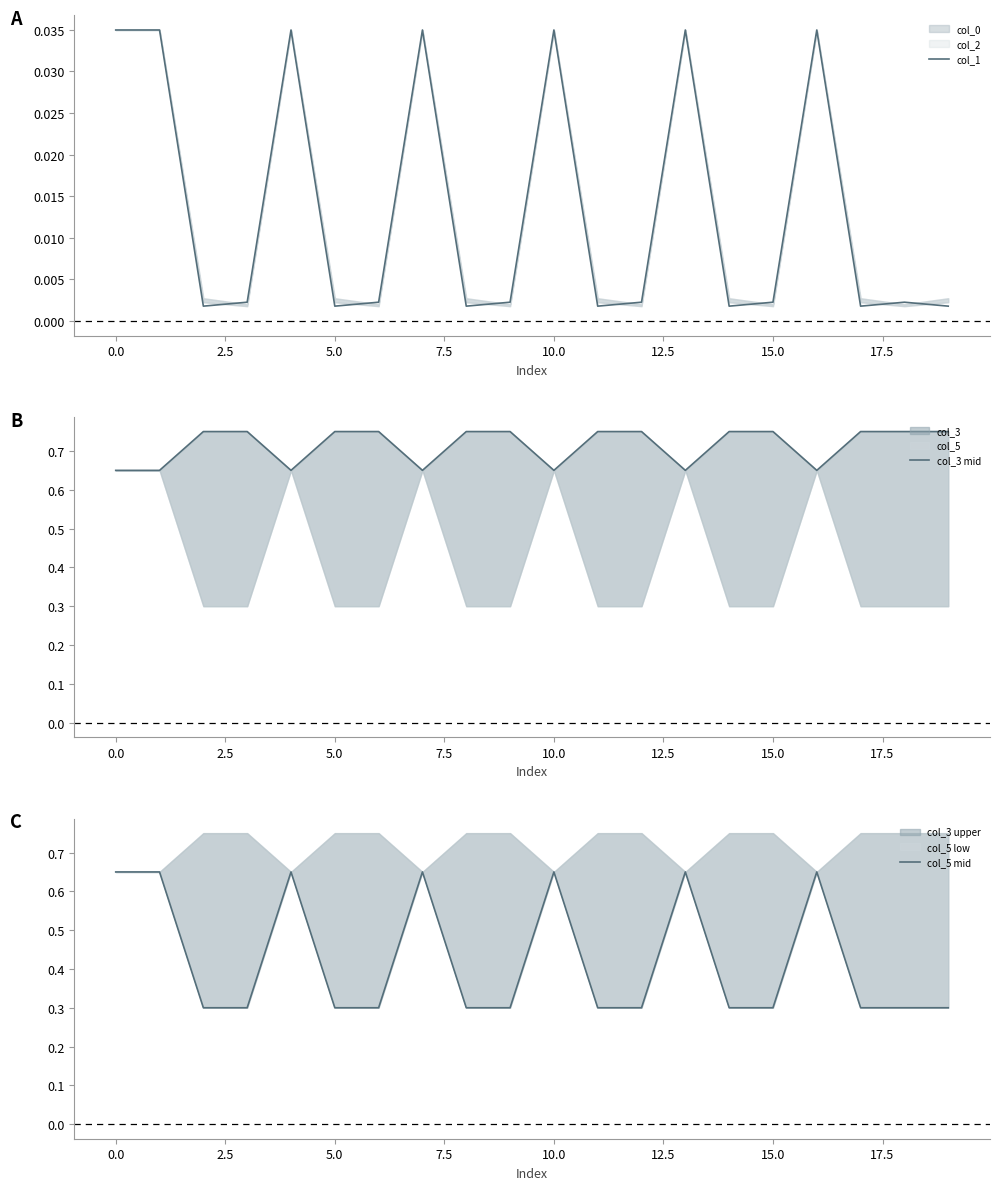

Does the chart have visible grid lines?

No